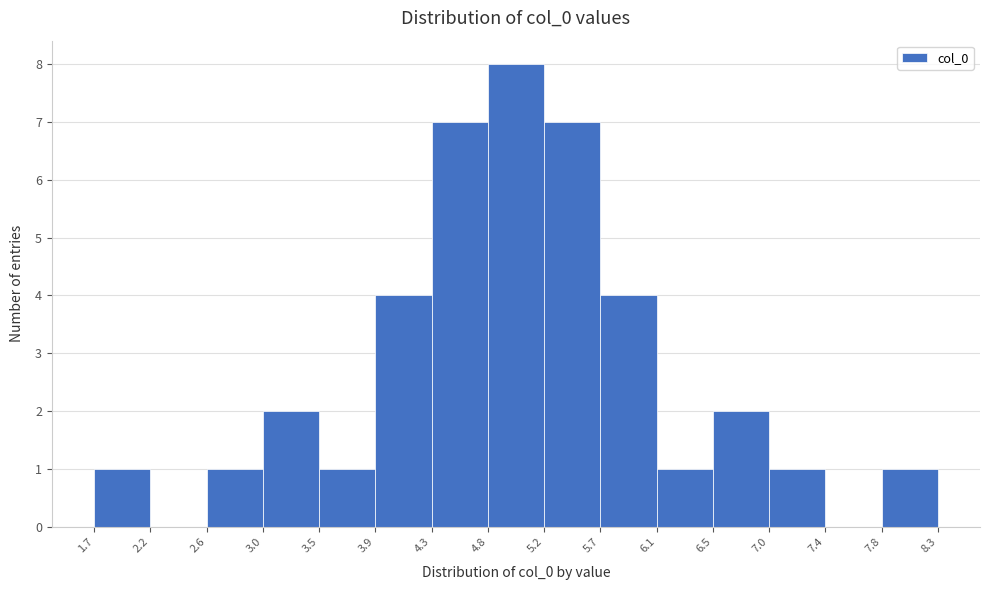

Which range on the x-axis has the tallest bar?

4.8 to 5.2